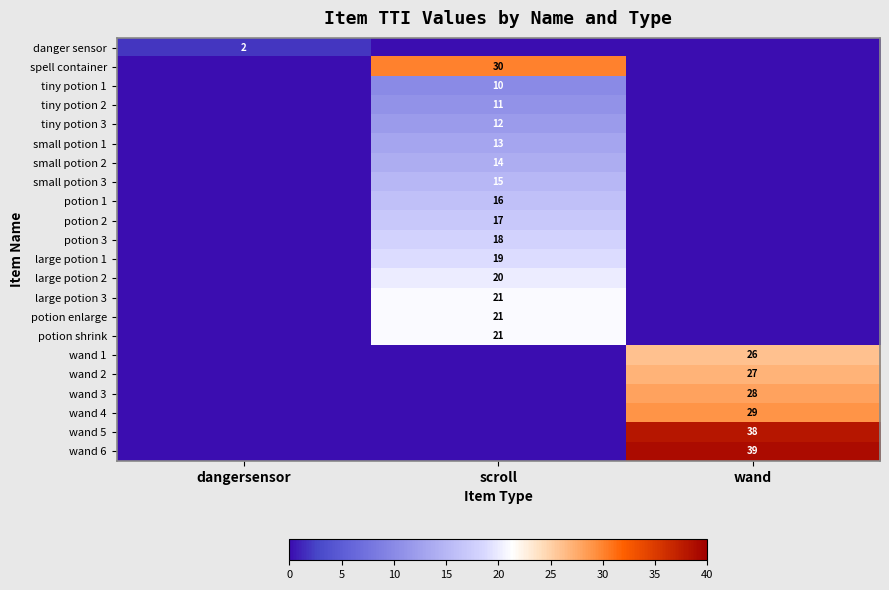

The potion enlarge series shows 7 at scroll. True or false?

False